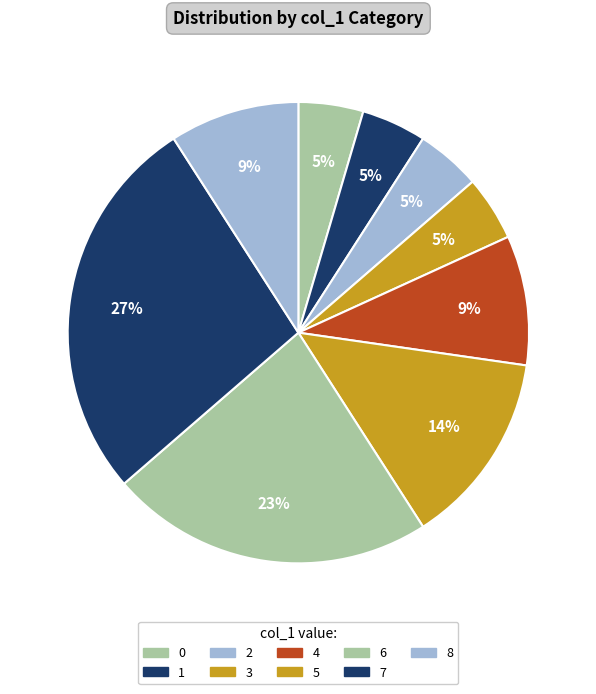

What portion of the pie excludes 7?

72.7%